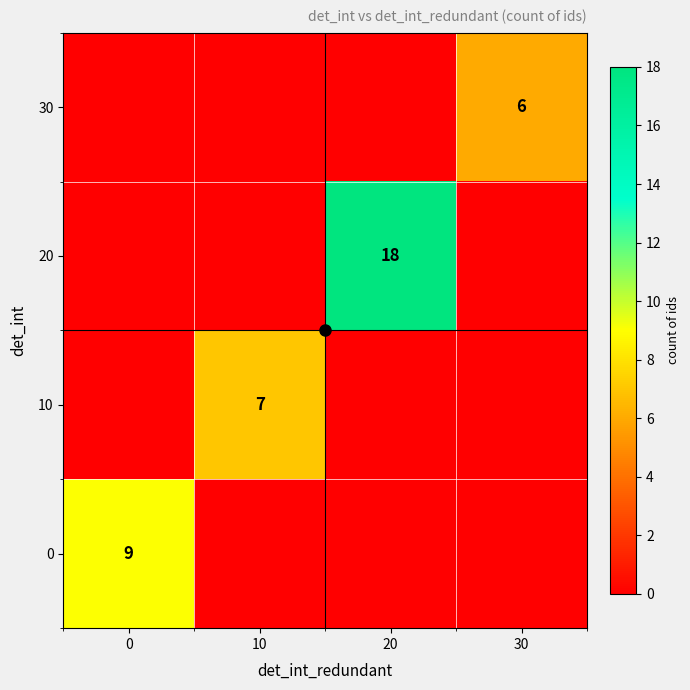

True or false: 30 has a value of 0 at 0.

True